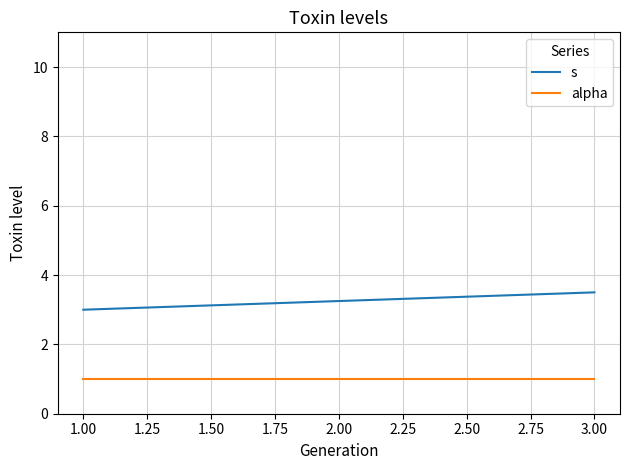

At 1.00, list the series in order from largest to smallest.

s, alpha